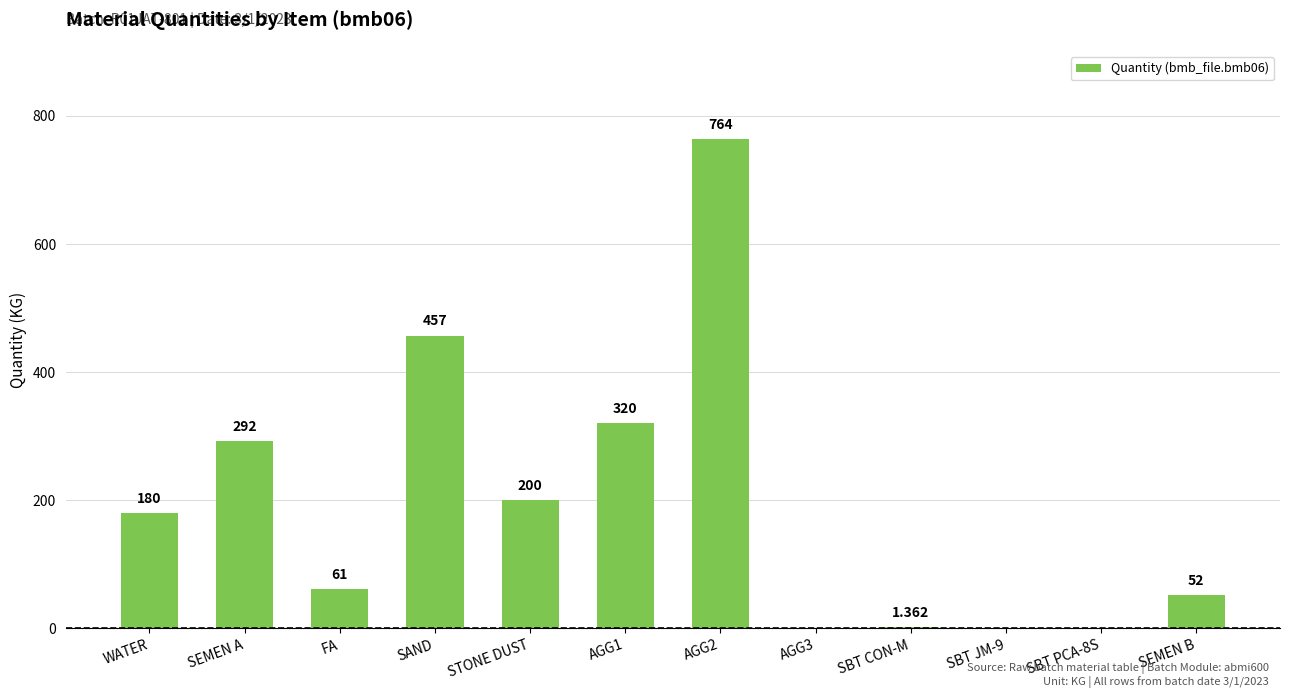

Between SBT JM-9 and SAND, which is larger?

SAND